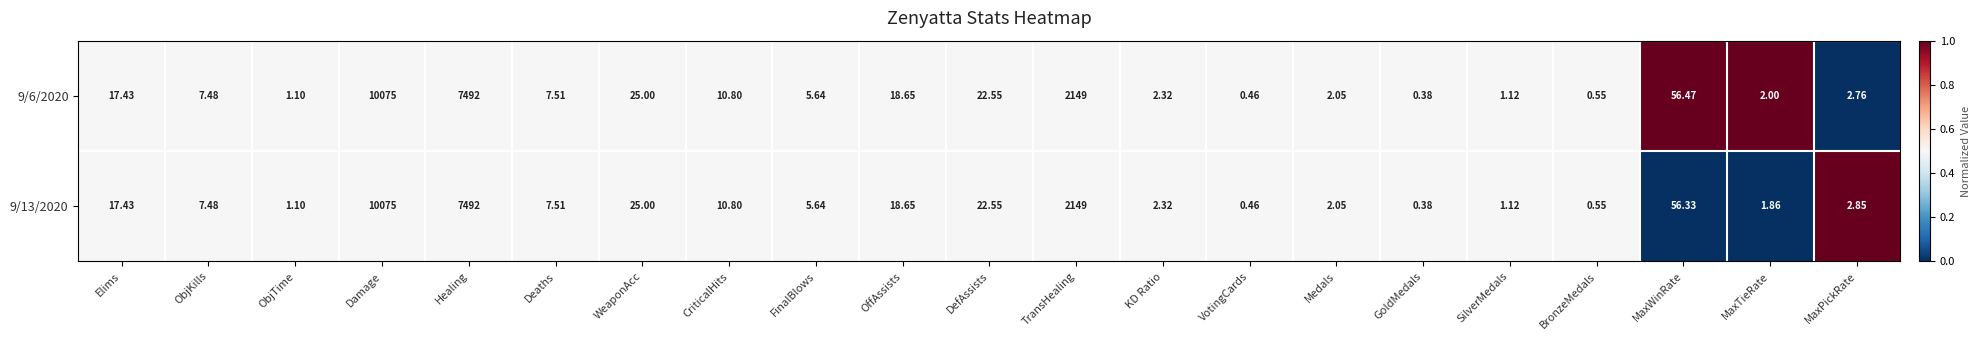

List the labels in order of 9/13/2020 value, largest first.

Damage, Healing, TransHealing, MaxWinRate, WeaponAcc, DefAssists, OffAssists, Elims, CriticalHits, Deaths, ObjKills, FinalBlows, MaxPickRate, KD Ratio, Medals, MaxTieRate, SilverMedals, ObjTime, BronzeMedals, VotingCards, GoldMedals